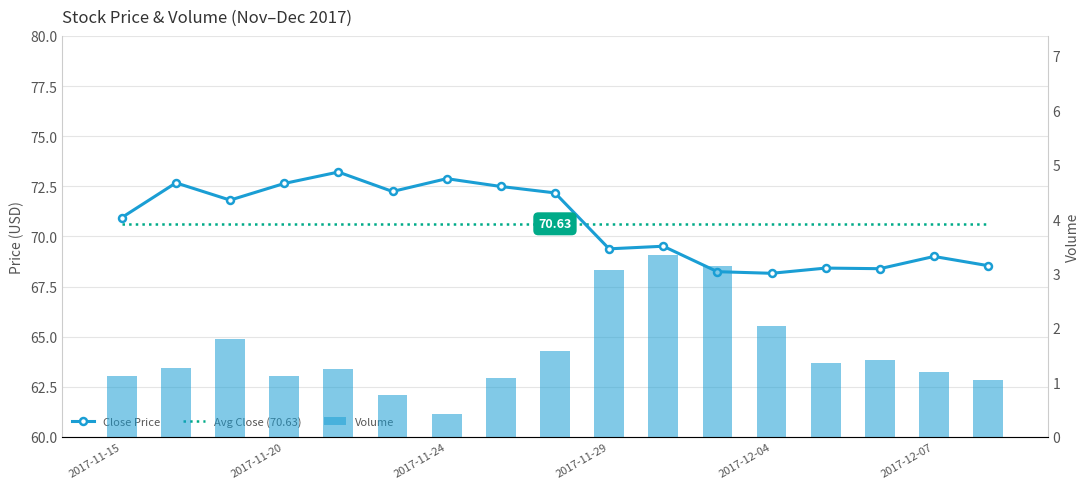

What is the sum of the Volume values at 7 and 2017-12-04?

2337900.0